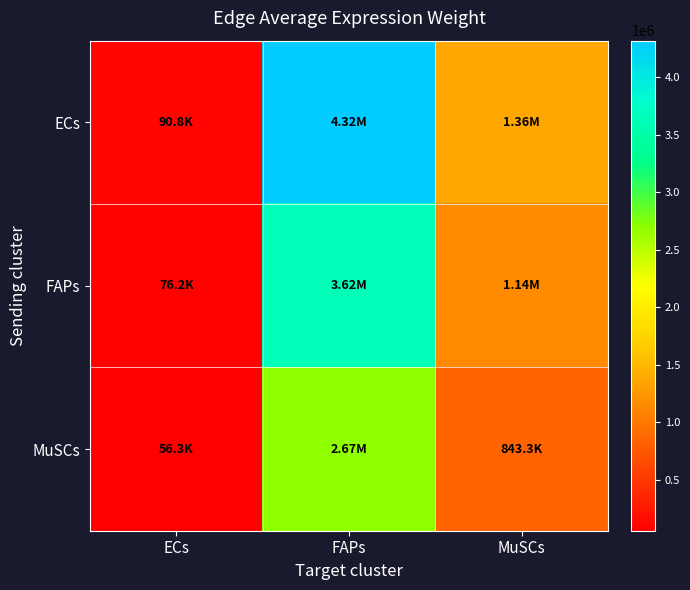

Which series has the largest total across all categories?

ECs